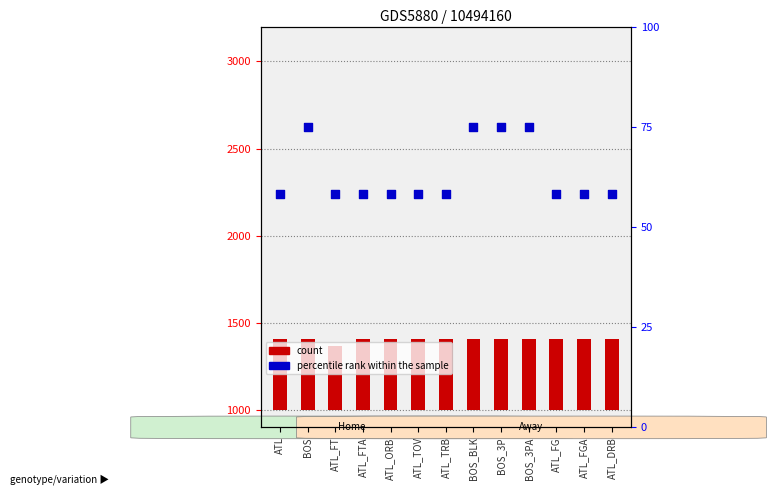

At how many categories does at least one series exceed 163?

13